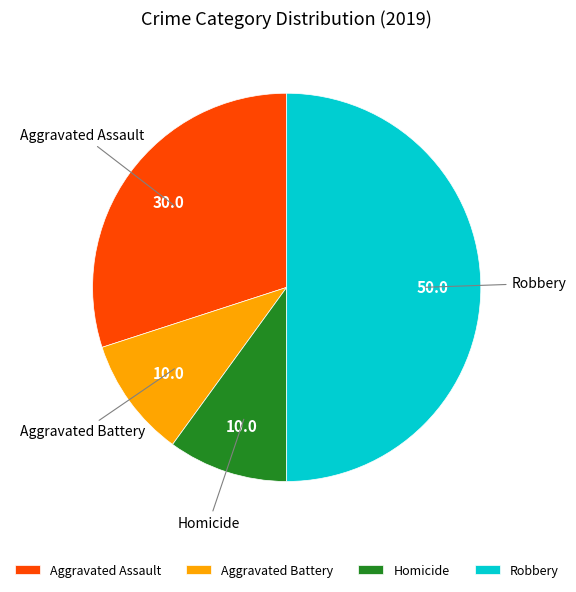

Which slice is the largest?

Robbery